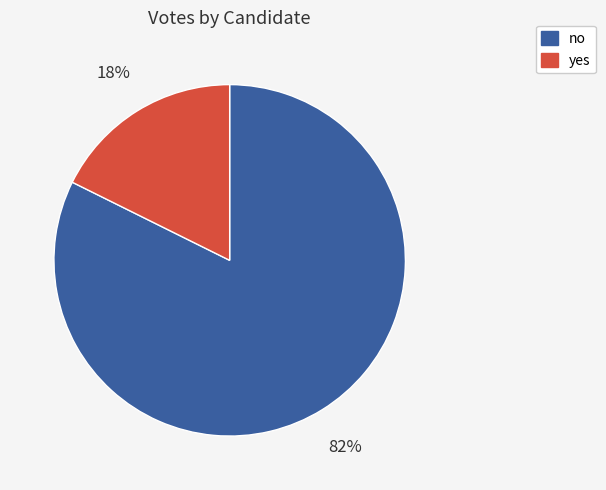

Which slice is the largest?

no